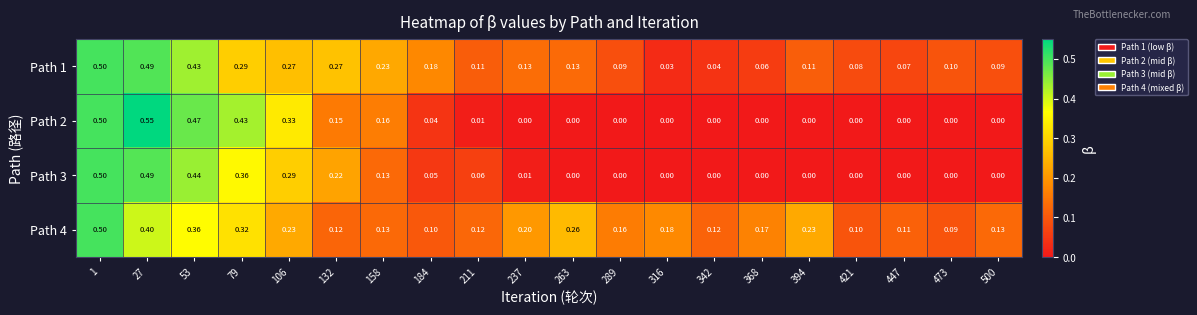

Between 79 and 421, which series saw the biggest shift?

Path 2